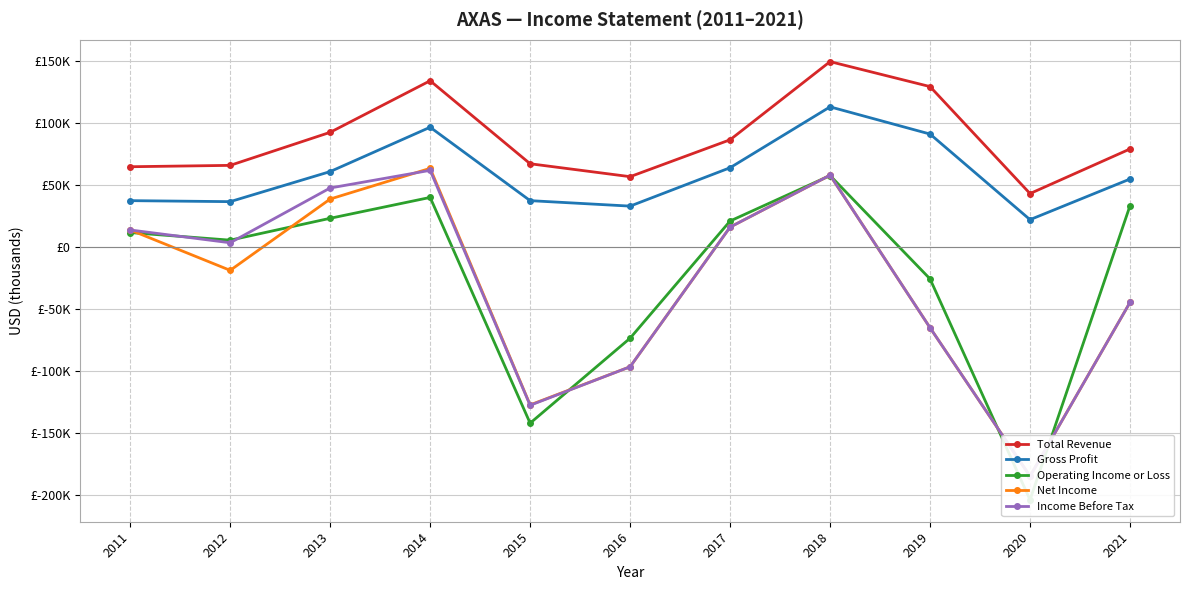

Where does the Operating Income or Loss series first go above 11600?

2013